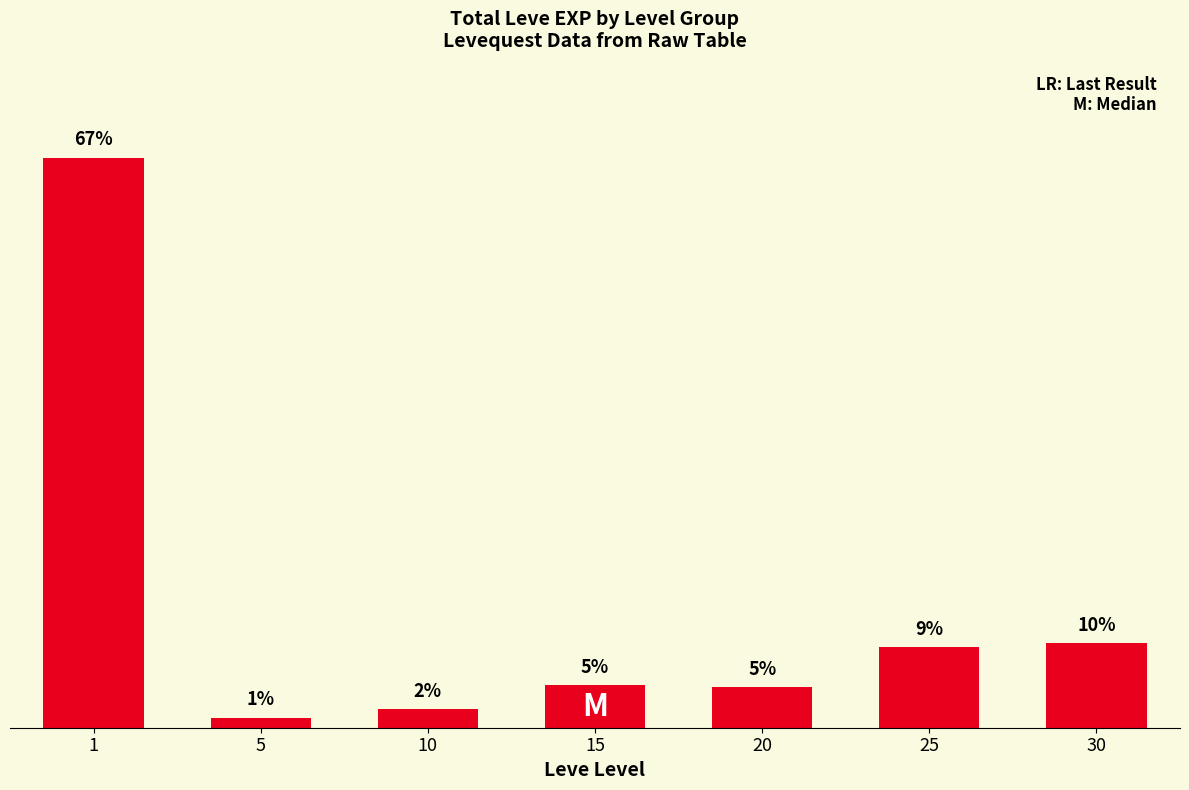

Rank the categories by value from lowest to highest.

5, 10, 20, 15, 25, 30, 1